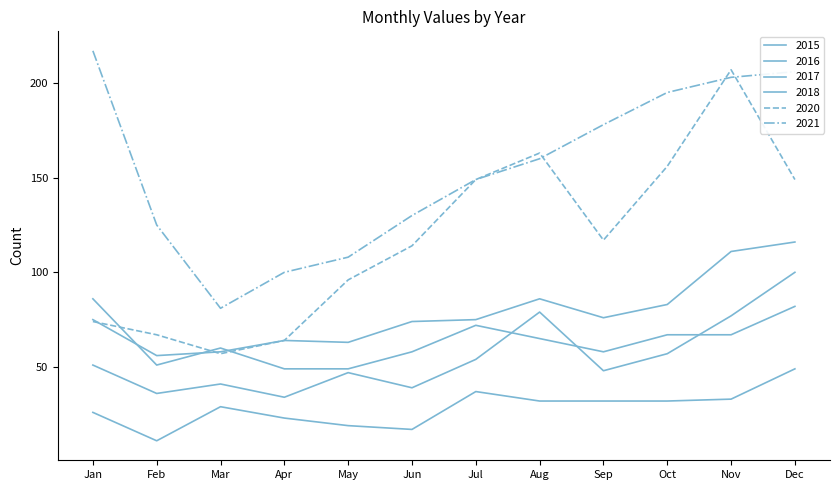

In 2015, how many points are higher than both neighbors (excluding endpoints)?

2